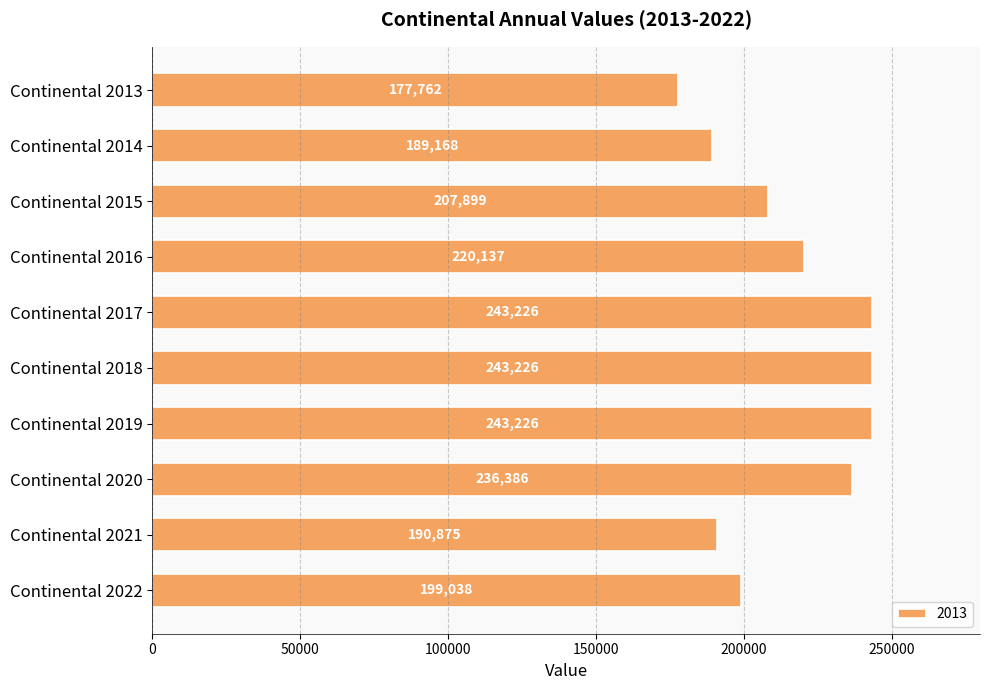

What is the value of the 5th bar from the top?

243226